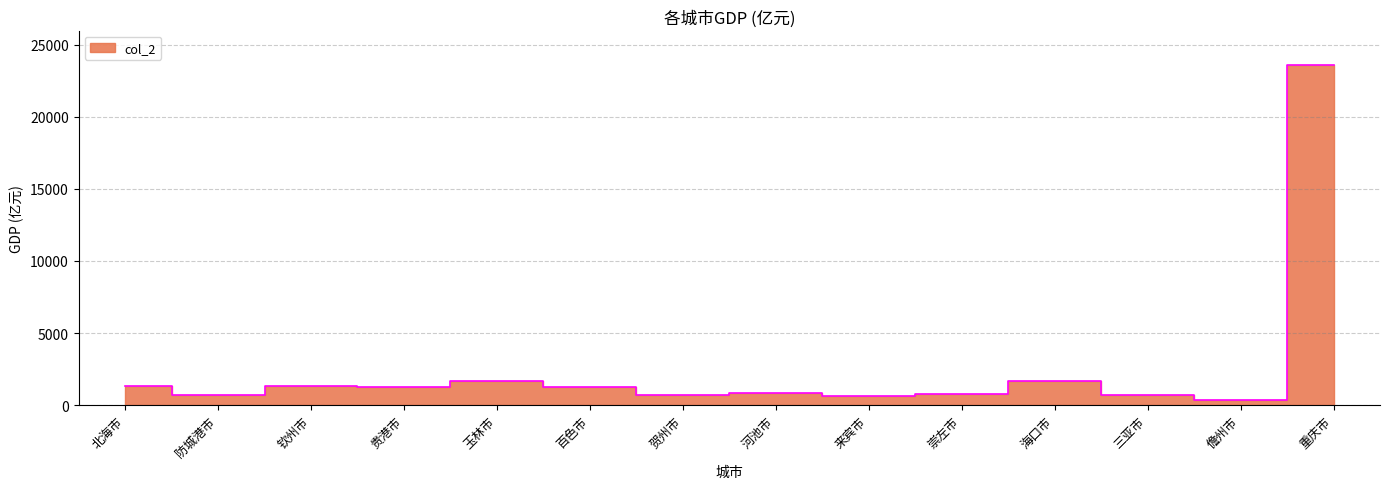

What is the change in value from 来宾市 to 崇左市?

+106.3